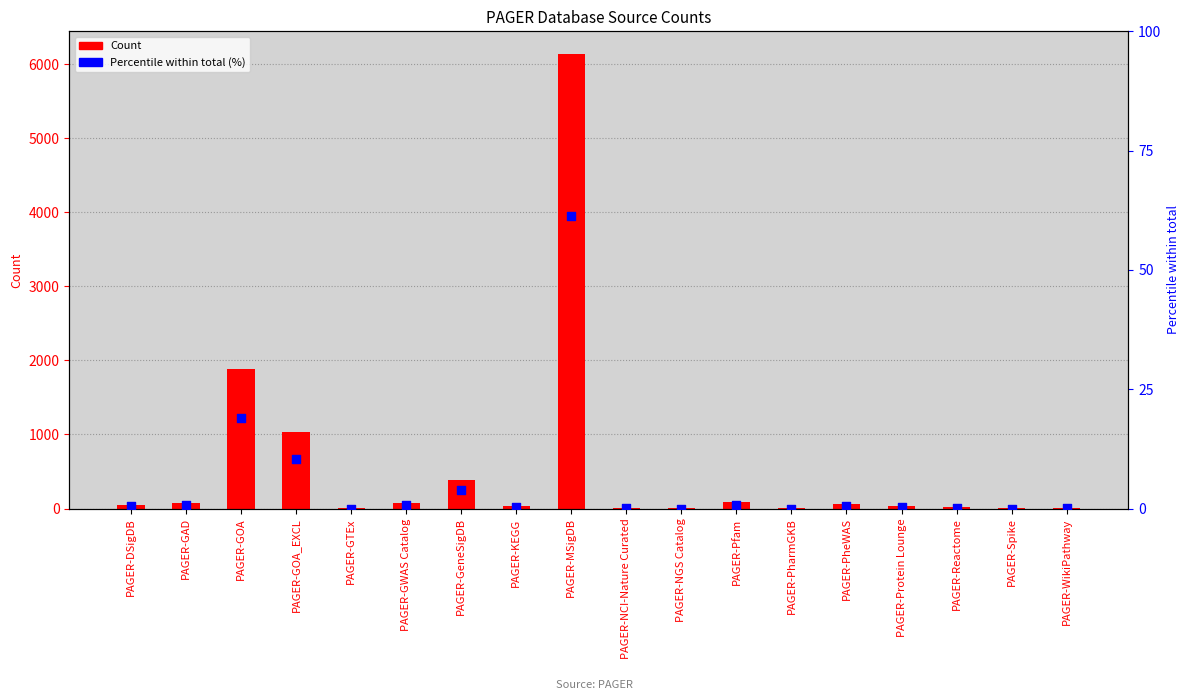

Is the value of Count at PAGER-GTEx greater than the value of Percentile (%) at PAGER-KEGG?

Yes